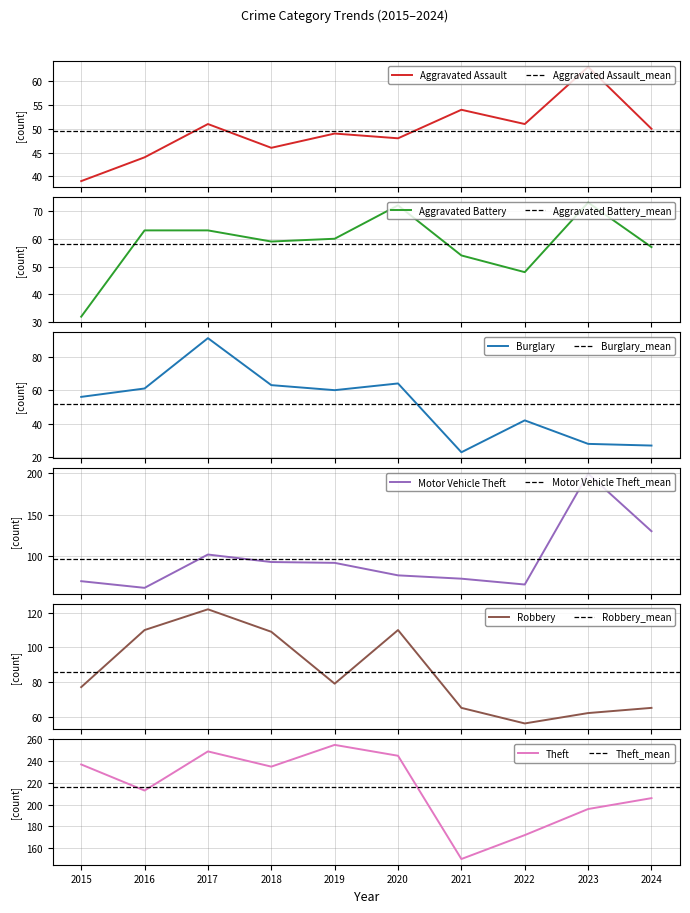

True or false: Theft has more than 2 interior local peaks.

False